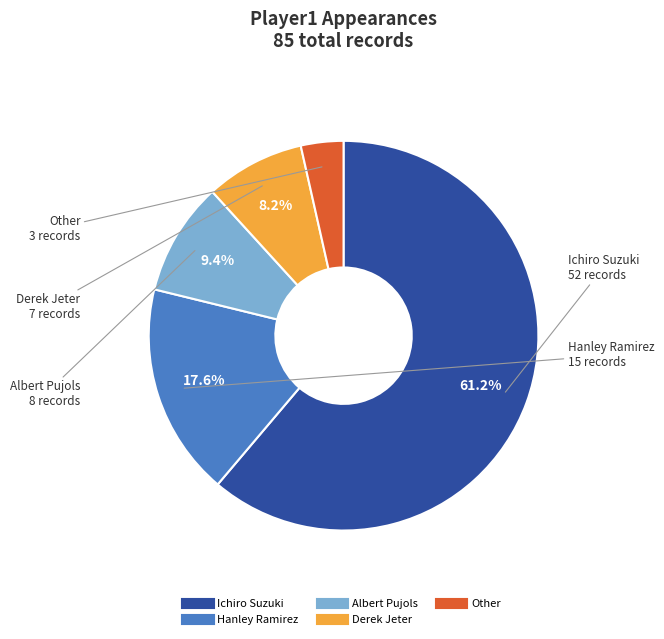

To the nearest percent, what is the difference between the Ichiro Suzuki and Hanley Ramirez slice percentages?

44%